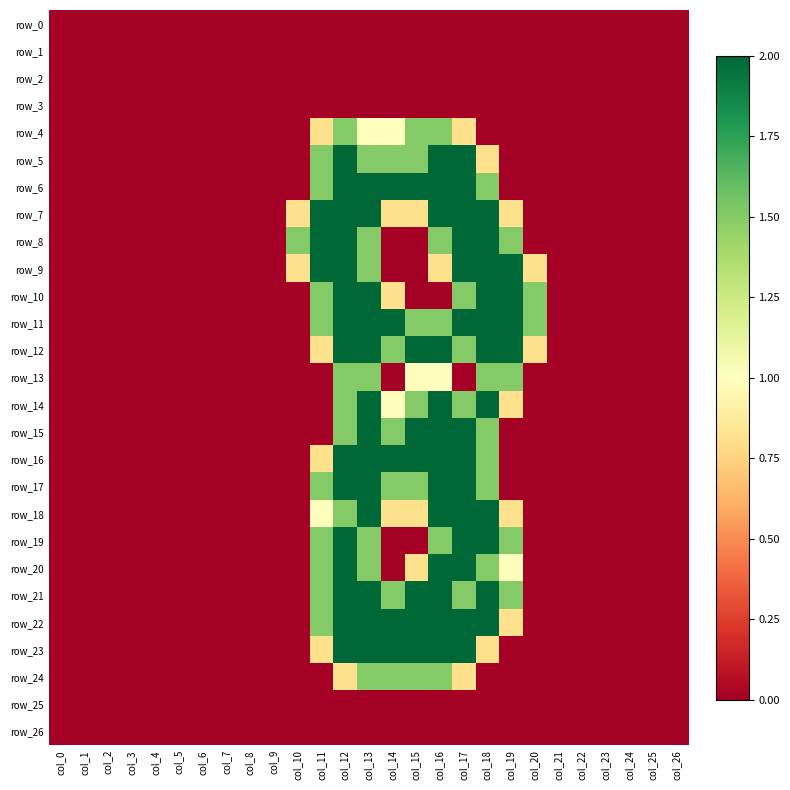

Rank the categories by row_16 value from lowest to highest.

col_0, col_1, col_2, col_3, col_4, col_5, col_6, col_7, col_8, col_9, col_10, col_19, col_20, col_21, col_22, col_23, col_24, col_25, col_26, col_11, col_18, col_12, col_13, col_14, col_15, col_16, col_17